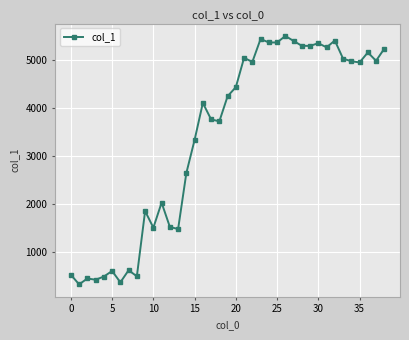

How many lines are shown in the chart?

1